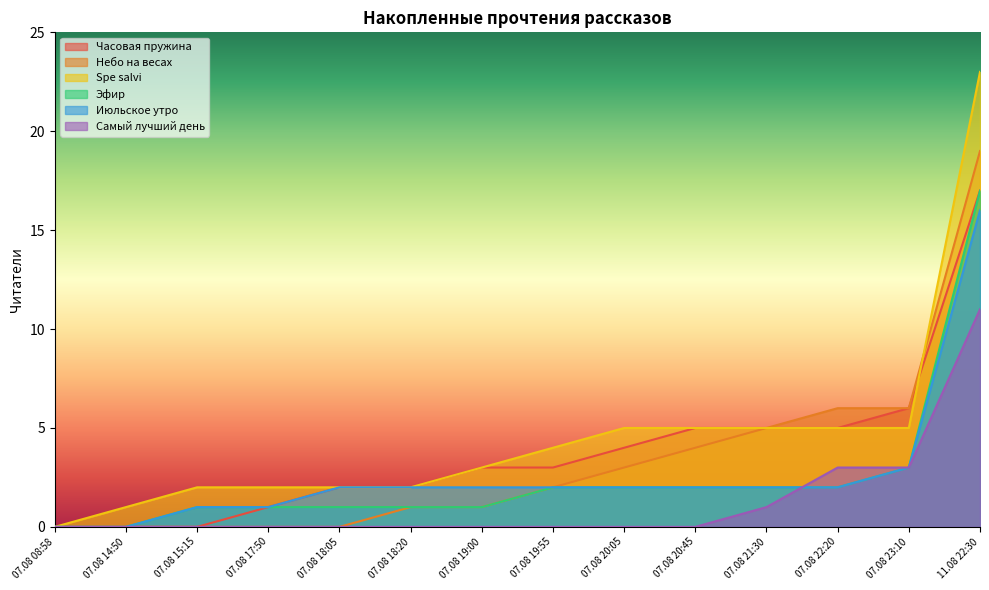

Reading left to right, list all the values displayed in this chart.

Часовая пружина: 07.08 08:58=0	07.08 14:50=0	07.08 15:15=0	07.08 17:50=1	07.08 18:05=2	07.08 18:20=2	07.08 19:00=3	07.08 19:55=3	07.08 20:05=4	07.08 20:45=5	07.08 21:30=5	07.08 22:20=5	07.08 23:10=6	11.08 22:30=17
Небо на весах: 07.08 08:58=0	07.08 14:50=0	07.08 15:15=0	07.08 17:50=0	07.08 18:05=0	07.08 18:20=1	07.08 19:00=1	07.08 19:55=2	07.08 20:05=3	07.08 20:45=4	07.08 21:30=5	07.08 22:20=6	07.08 23:10=6	11.08 22:30=19
Spe salvi: 07.08 08:58=0	07.08 14:50=1	07.08 15:15=2	07.08 17:50=2	07.08 18:05=2	07.08 18:20=2	07.08 19:00=3	07.08 19:55=4	07.08 20:05=5	07.08 20:45=5	07.08 21:30=5	07.08 22:20=5	07.08 23:10=5	11.08 22:30=23
Эфир: 07.08 08:58=0	07.08 14:50=0	07.08 15:15=1	07.08 17:50=1	07.08 18:05=1	07.08 18:20=1	07.08 19:00=1	07.08 19:55=2	07.08 20:05=2	07.08 20:45=2	07.08 21:30=2	07.08 22:20=2	07.08 23:10=3	11.08 22:30=17
Июльское утро: 07.08 08:58=0	07.08 14:50=0	07.08 15:15=1	07.08 17:50=1	07.08 18:05=2	07.08 18:20=2	07.08 19:00=2	07.08 19:55=2	07.08 20:05=2	07.08 20:45=2	07.08 21:30=2	07.08 22:20=2	07.08 23:10=3	11.08 22:30=16
Самый лучший день: 07.08 08:58=0	07.08 14:50=0	07.08 15:15=0	07.08 17:50=0	07.08 18:05=0	07.08 18:20=0	07.08 19:00=0	07.08 19:55=0	07.08 20:05=0	07.08 20:45=0	07.08 21:30=1	07.08 22:20=3	07.08 23:10=3	11.08 22:30=11